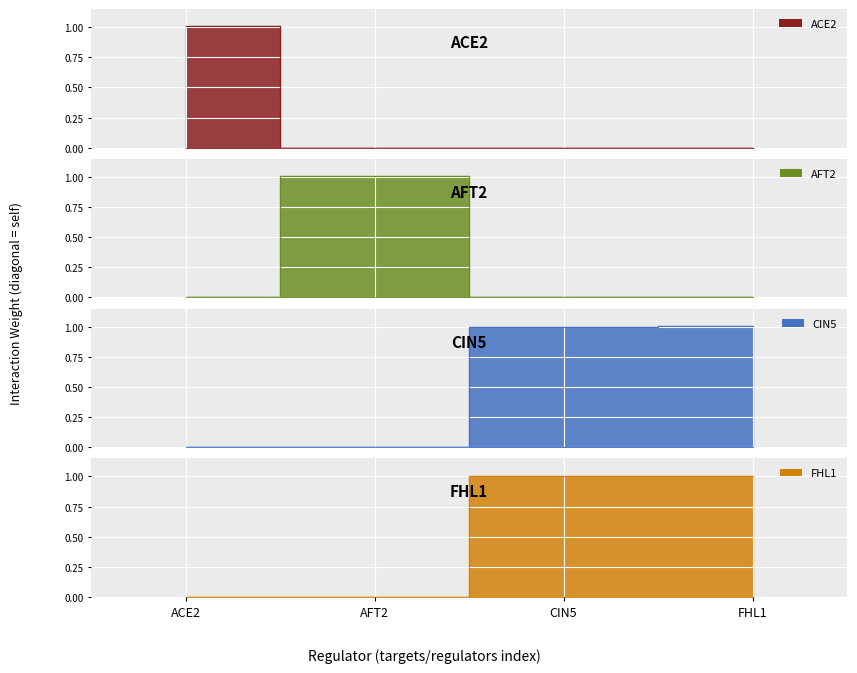

Which category has the highest value across all series?

FHL1